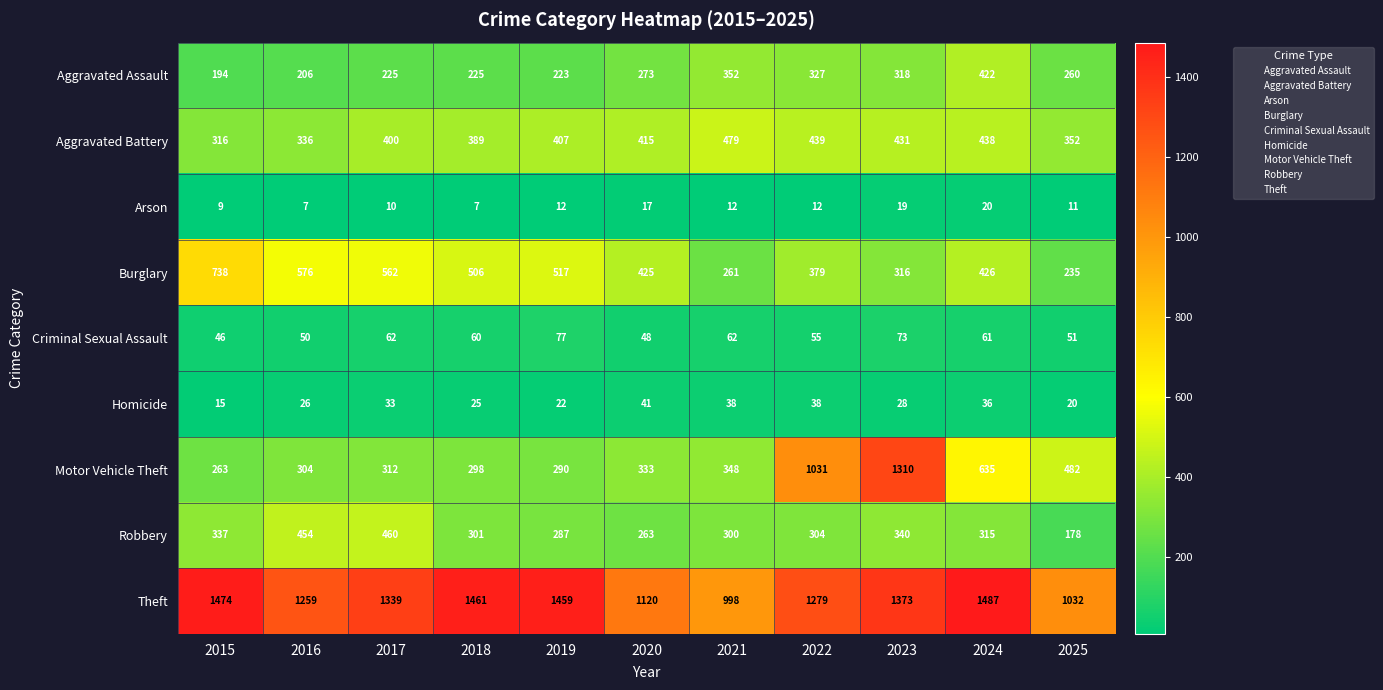

What is the sum of all Robbery values?

3539